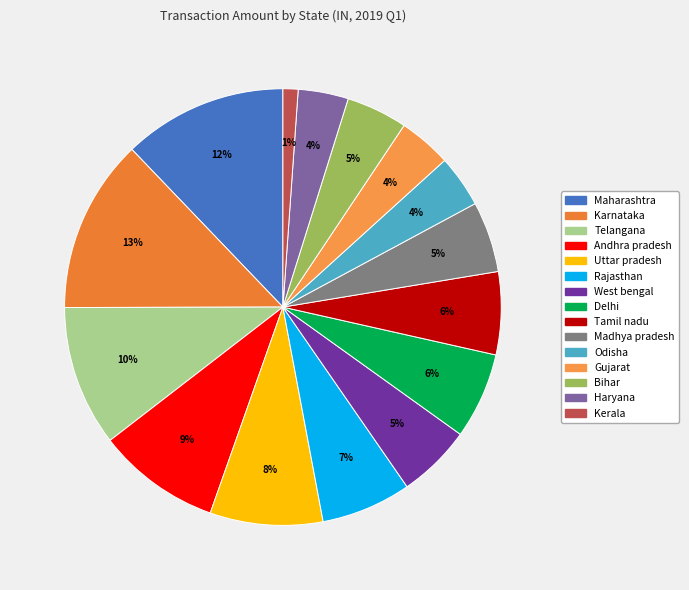

How many segments does this pie chart have?

15